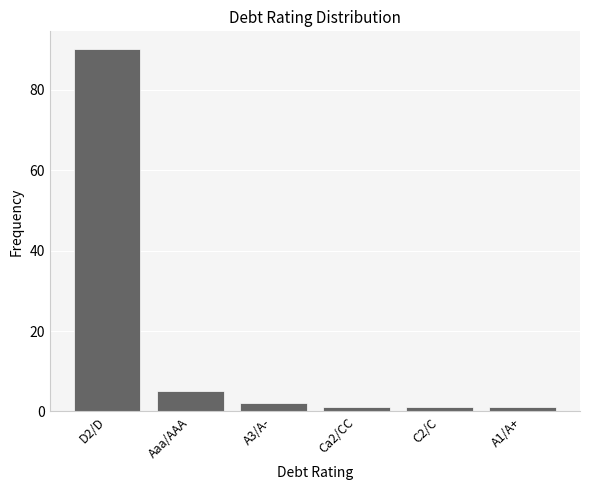

Reading left to right, extract all data points from this chart.

D2/D=90	Aaa/AAA=5	A3/A-=2	Ca2/CC=1	C2/C=1	A1/A+=1